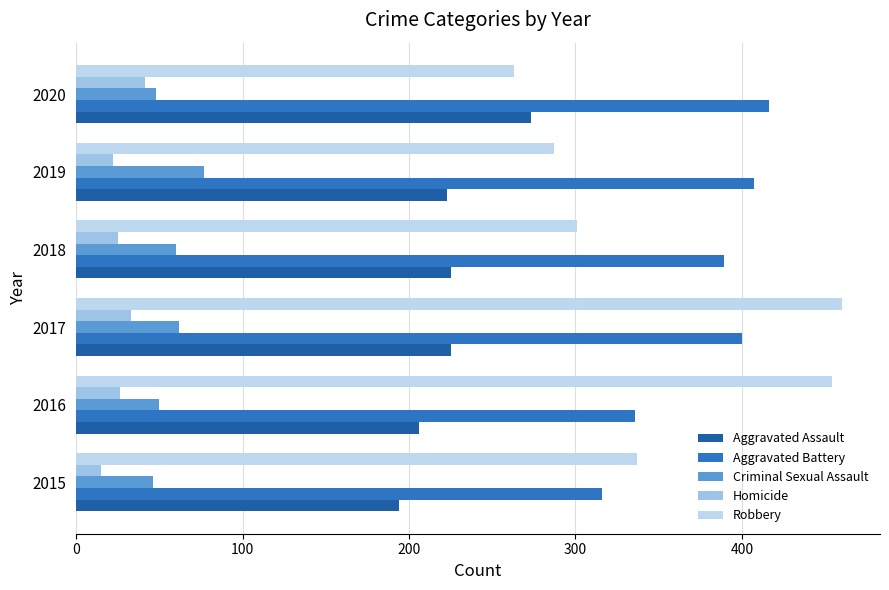

How many data points does each series have?

6